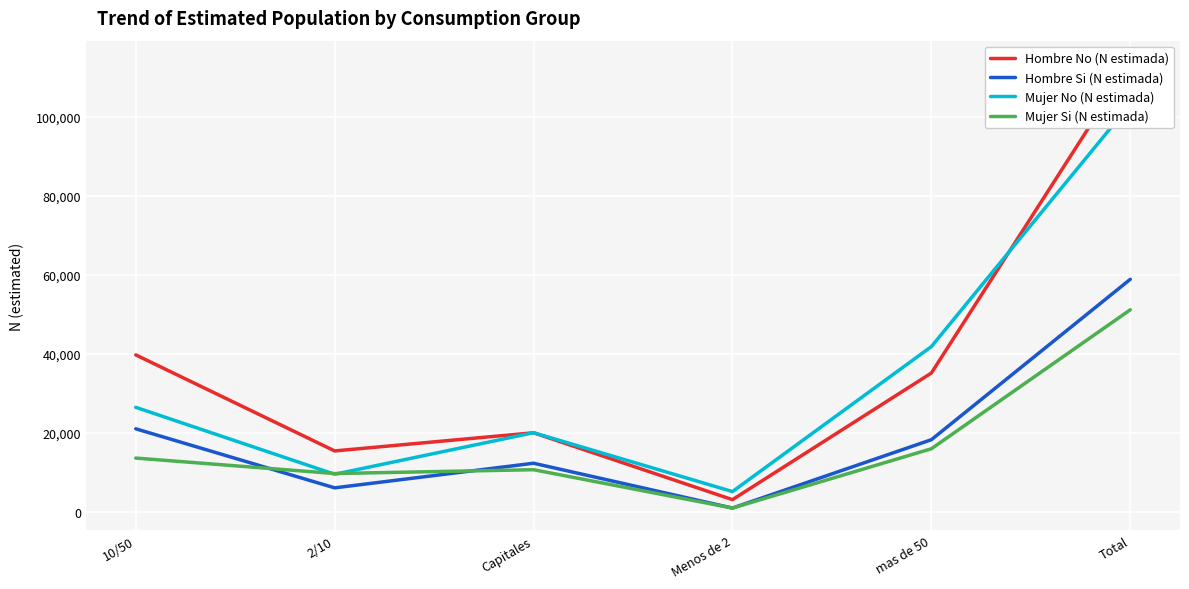

Where is the first local maximum for Mujer No (N estimada)?

Capitales